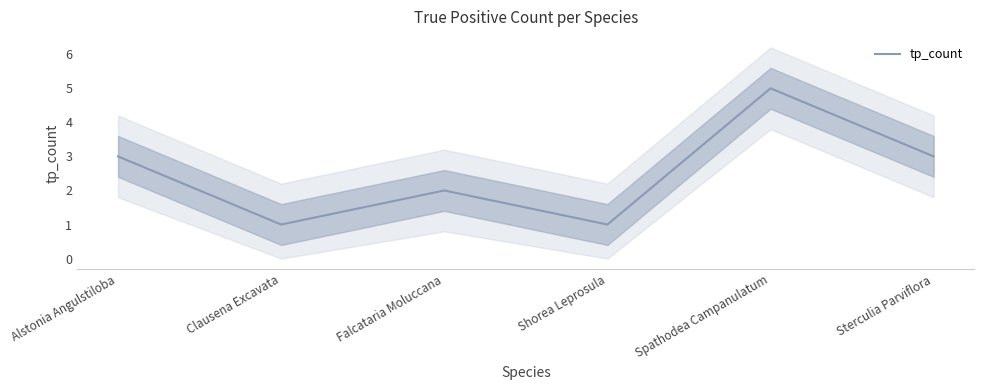

Reading left to right, extract all data points from this chart.

3	1	2	1	5	3